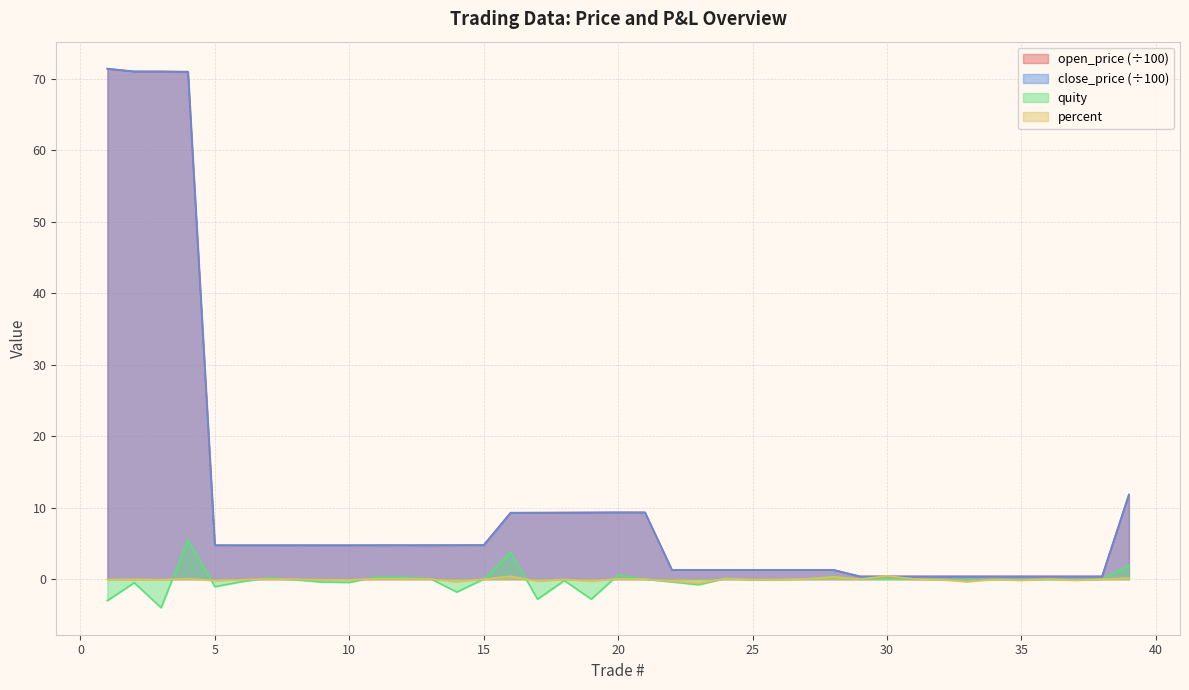

What is the maximum value for quity?

5.5